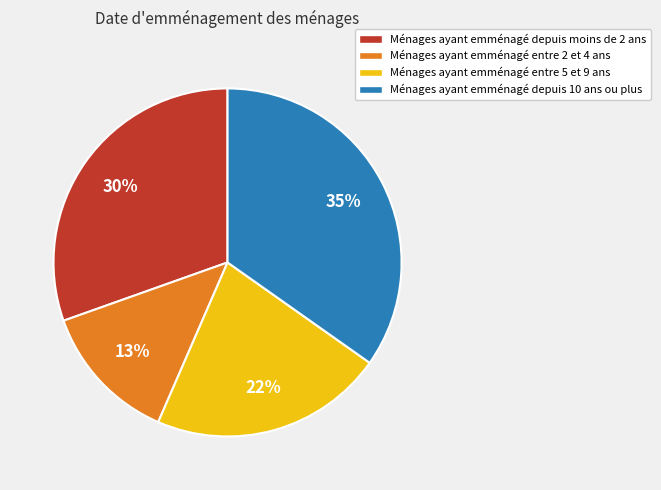

Is it true that Ménages ayant emménagé entre 5 et 9 ans is 34% of the pie?

False